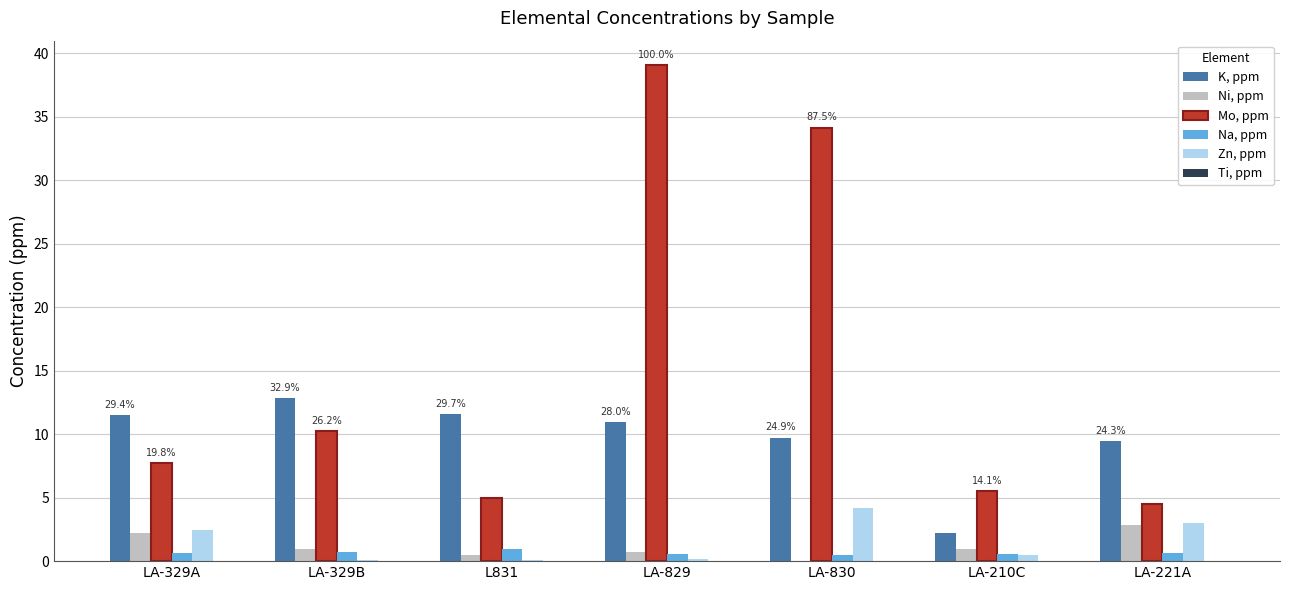

Which series has the largest total across all categories?

Mo, ppm